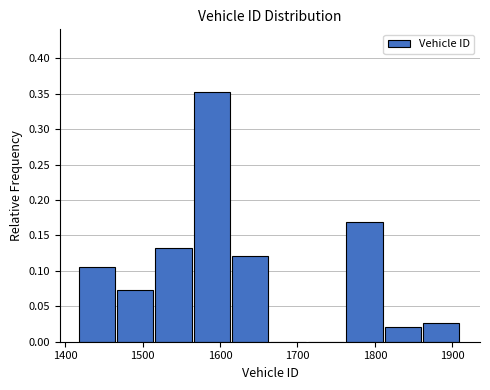

Which range on the x-axis has the tallest bar?

1570 to 1620